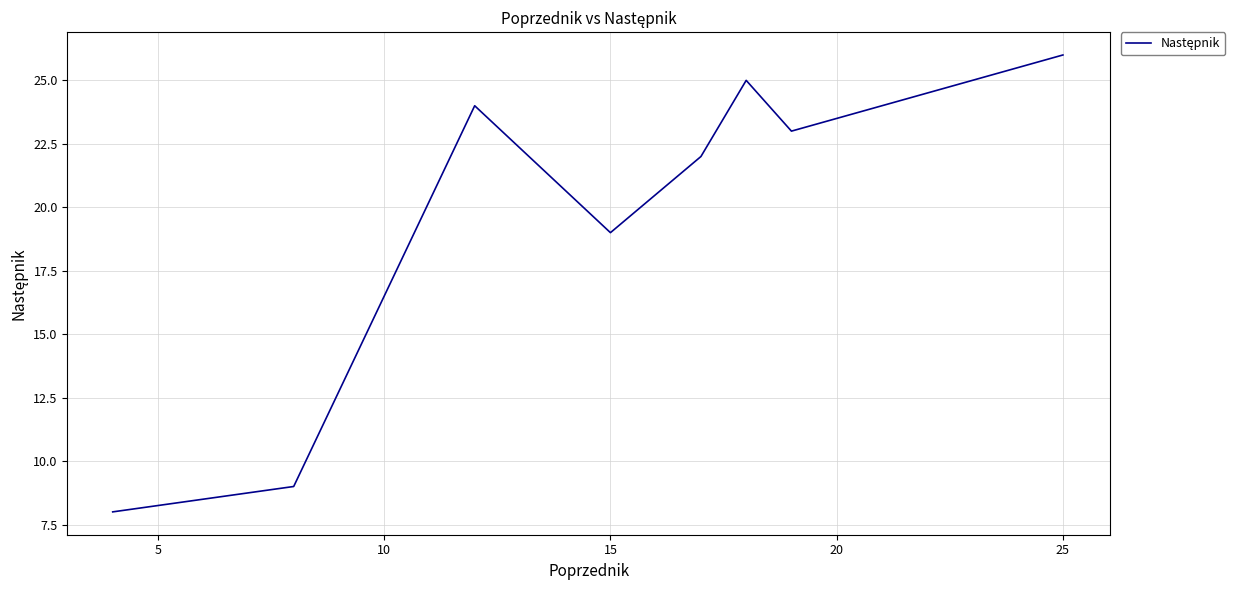

How many distinct data groups are displayed?

1